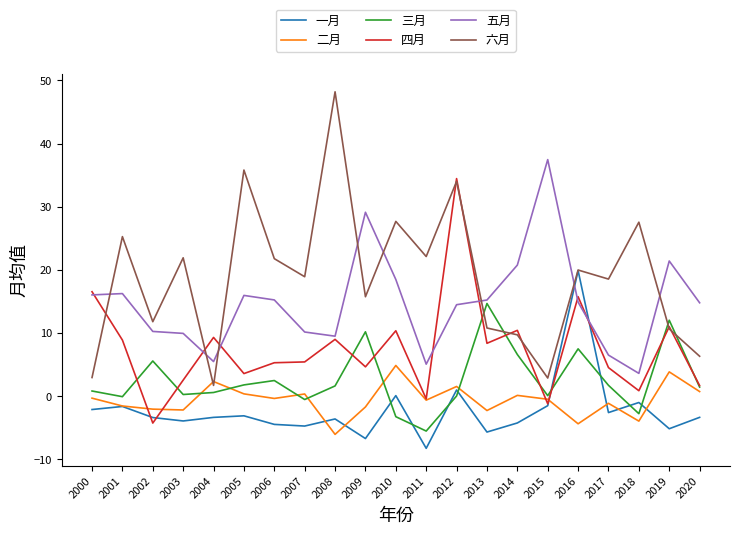

True or false: 三月 has more than 2 points higher than both neighbors.

True